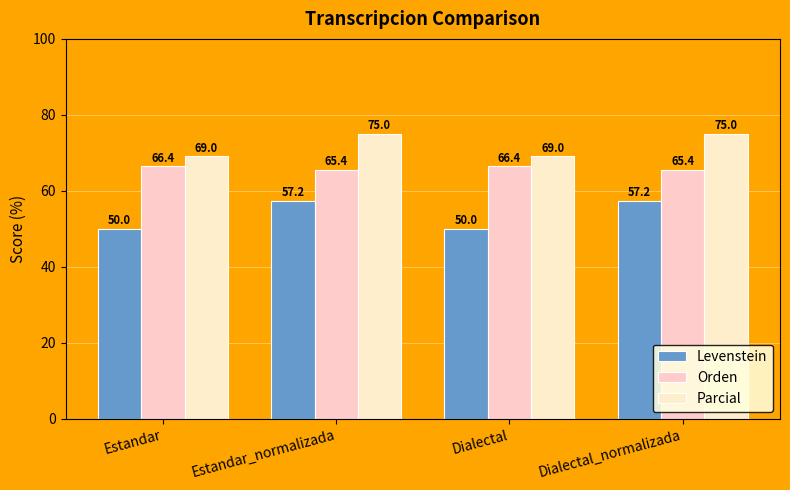

At which label does Parcial reach its minimum?

Estandar